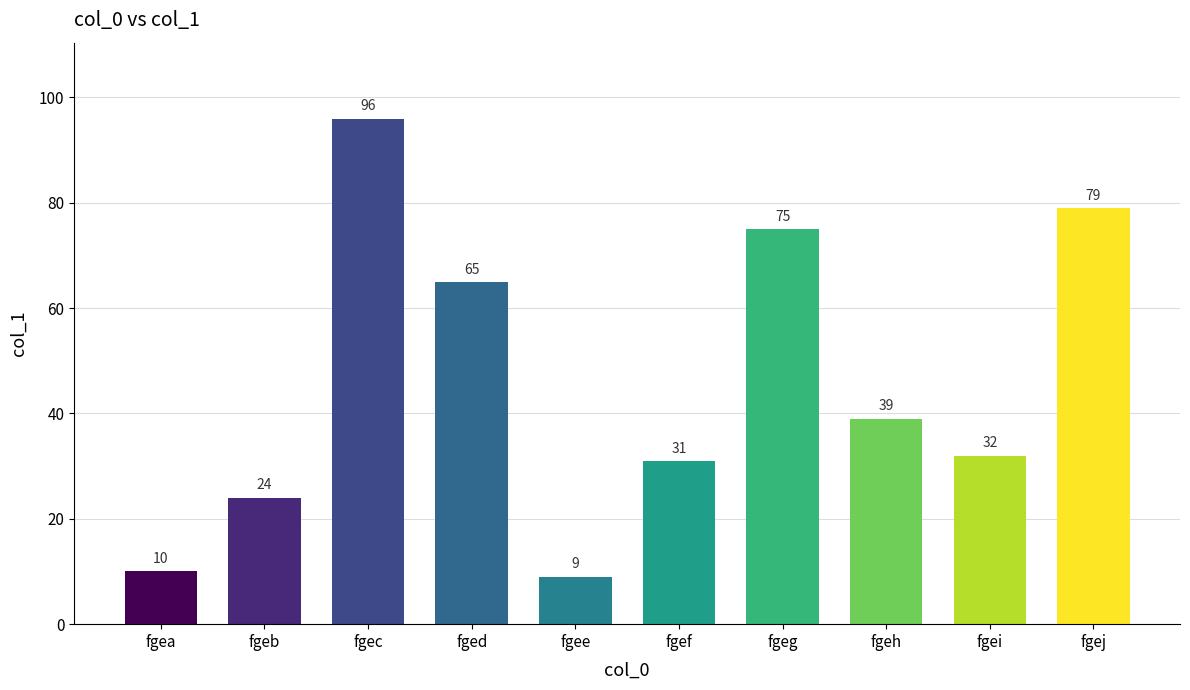

What is the ratio of the value at fgeb to the value at fged?

0.4